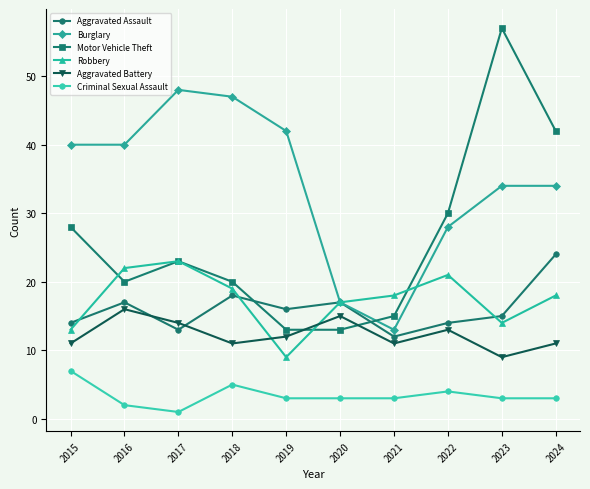

Where does the Motor Vehicle Theft series first go above 23?

2015